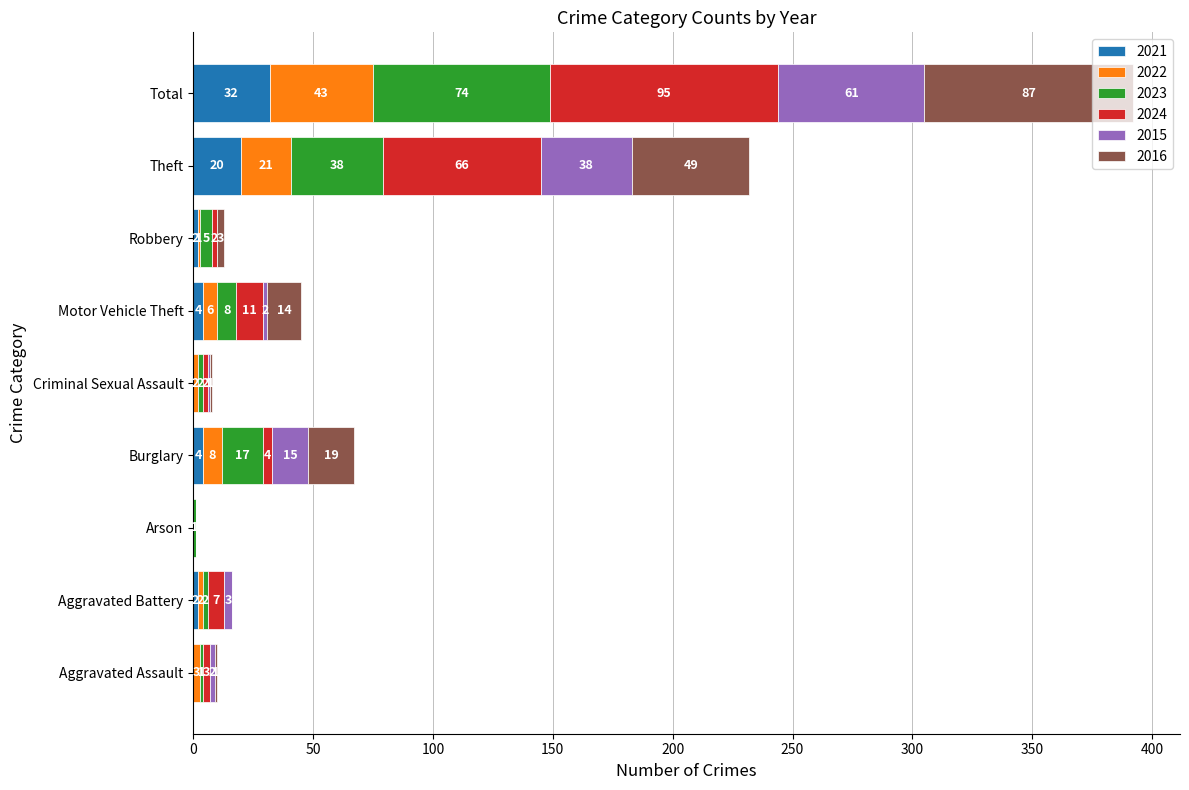

What is the sum of all 2021 values?

64